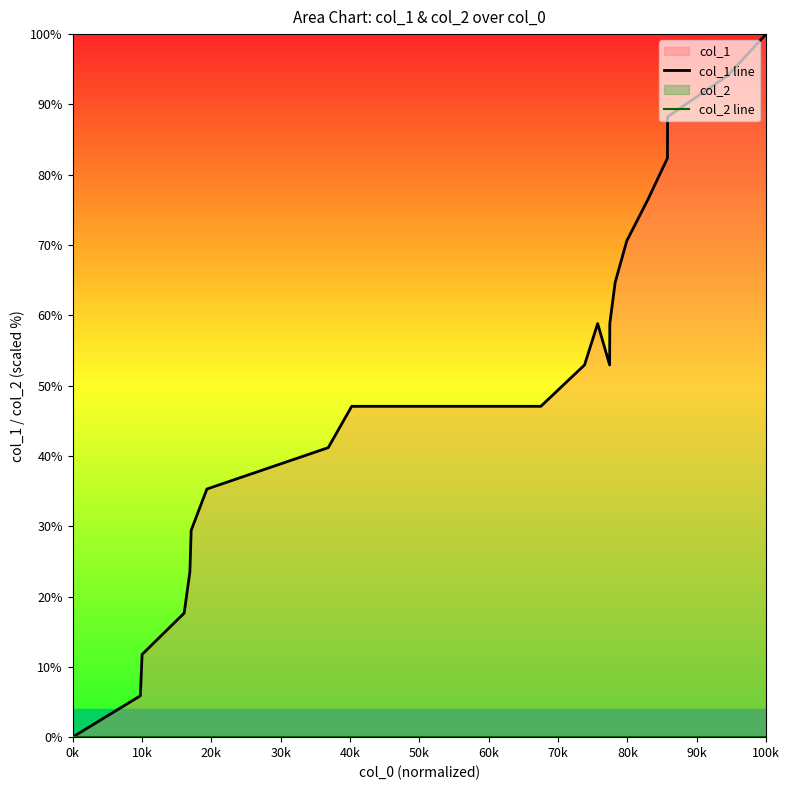

Which series has the widest spread of values?

col_1 line